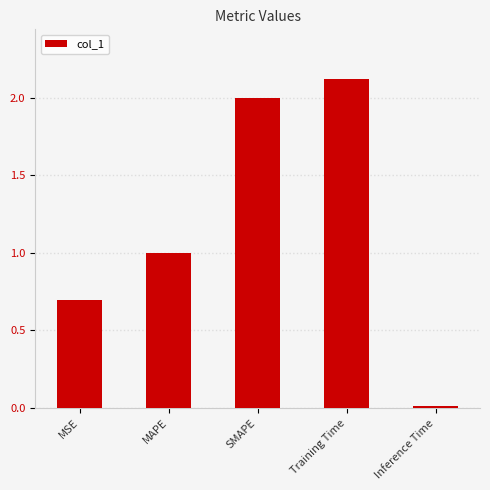

Which category has the highest value across all series?

Training Time